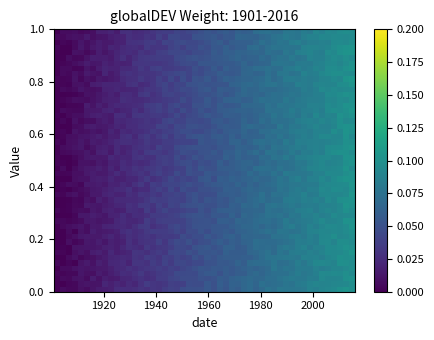

Reading left to right, transcribe all the data shown in this chart.

0.0	0.1